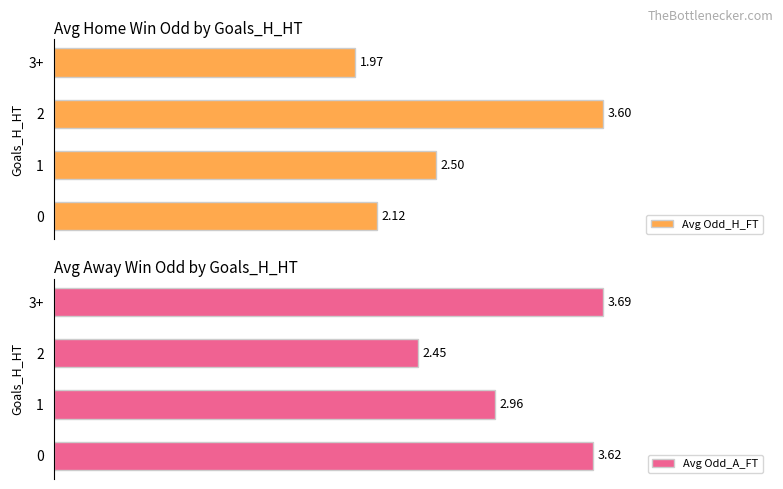

The value of Avg Odd_A_FT at 0 is 5.1. True or false?

False